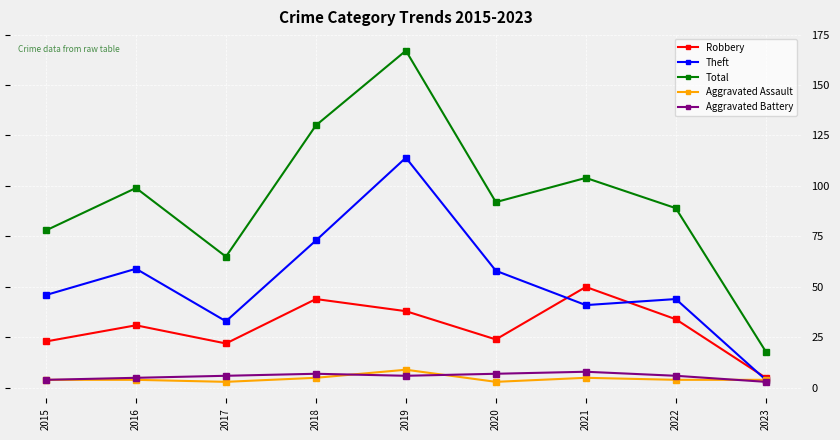

What is the greatest value displayed?

167